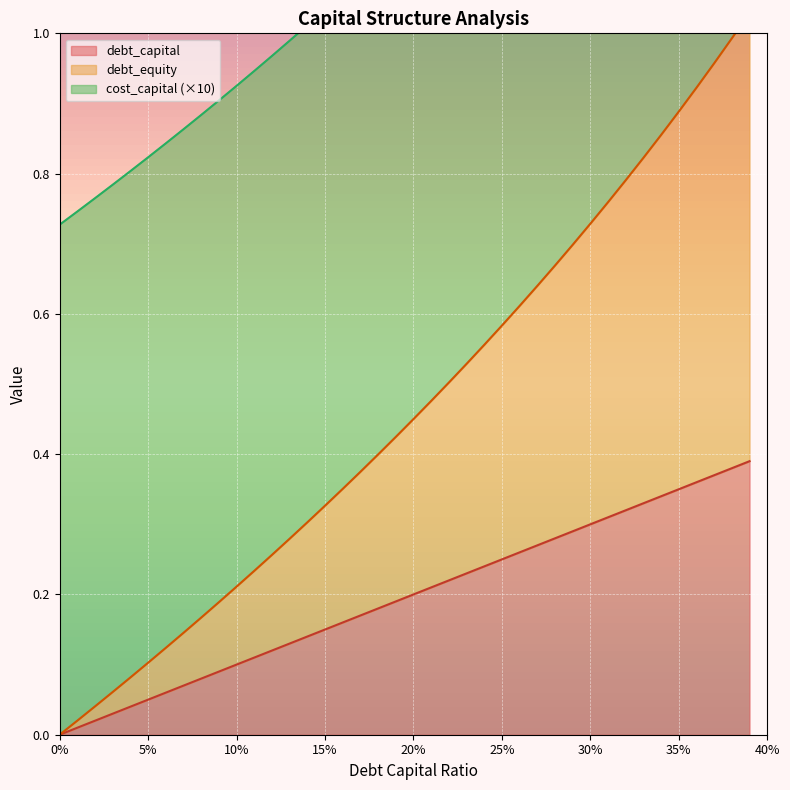

Between 0.1 and 0.16, which is larger?

0.16